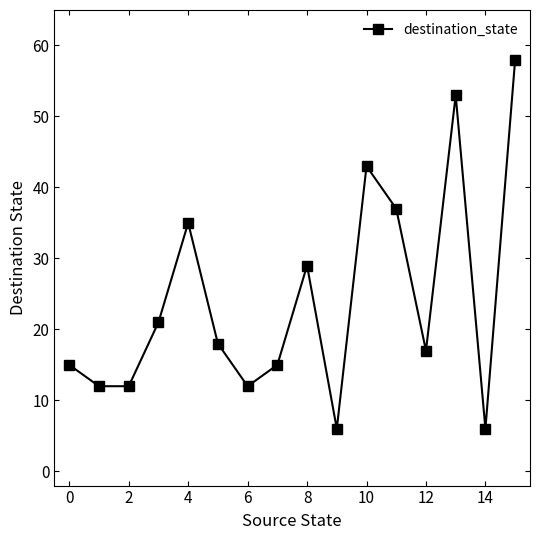

Reading left to right, what are all the values shown in this chart?

15	12	12	21	35	18	12	15	29	6	43	37	17	53	6	58